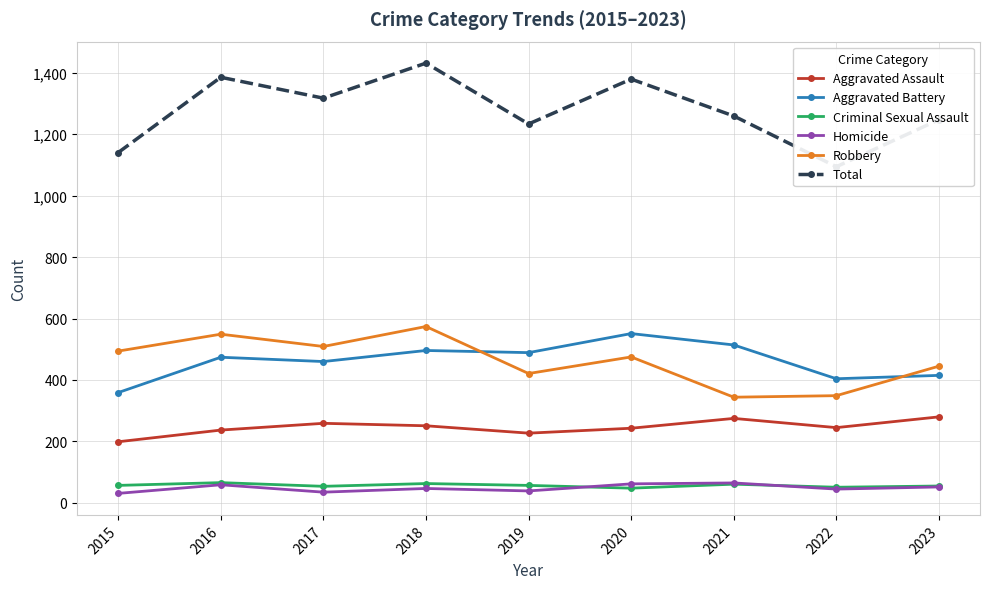

How many interior local valleys does the Total series have?

3